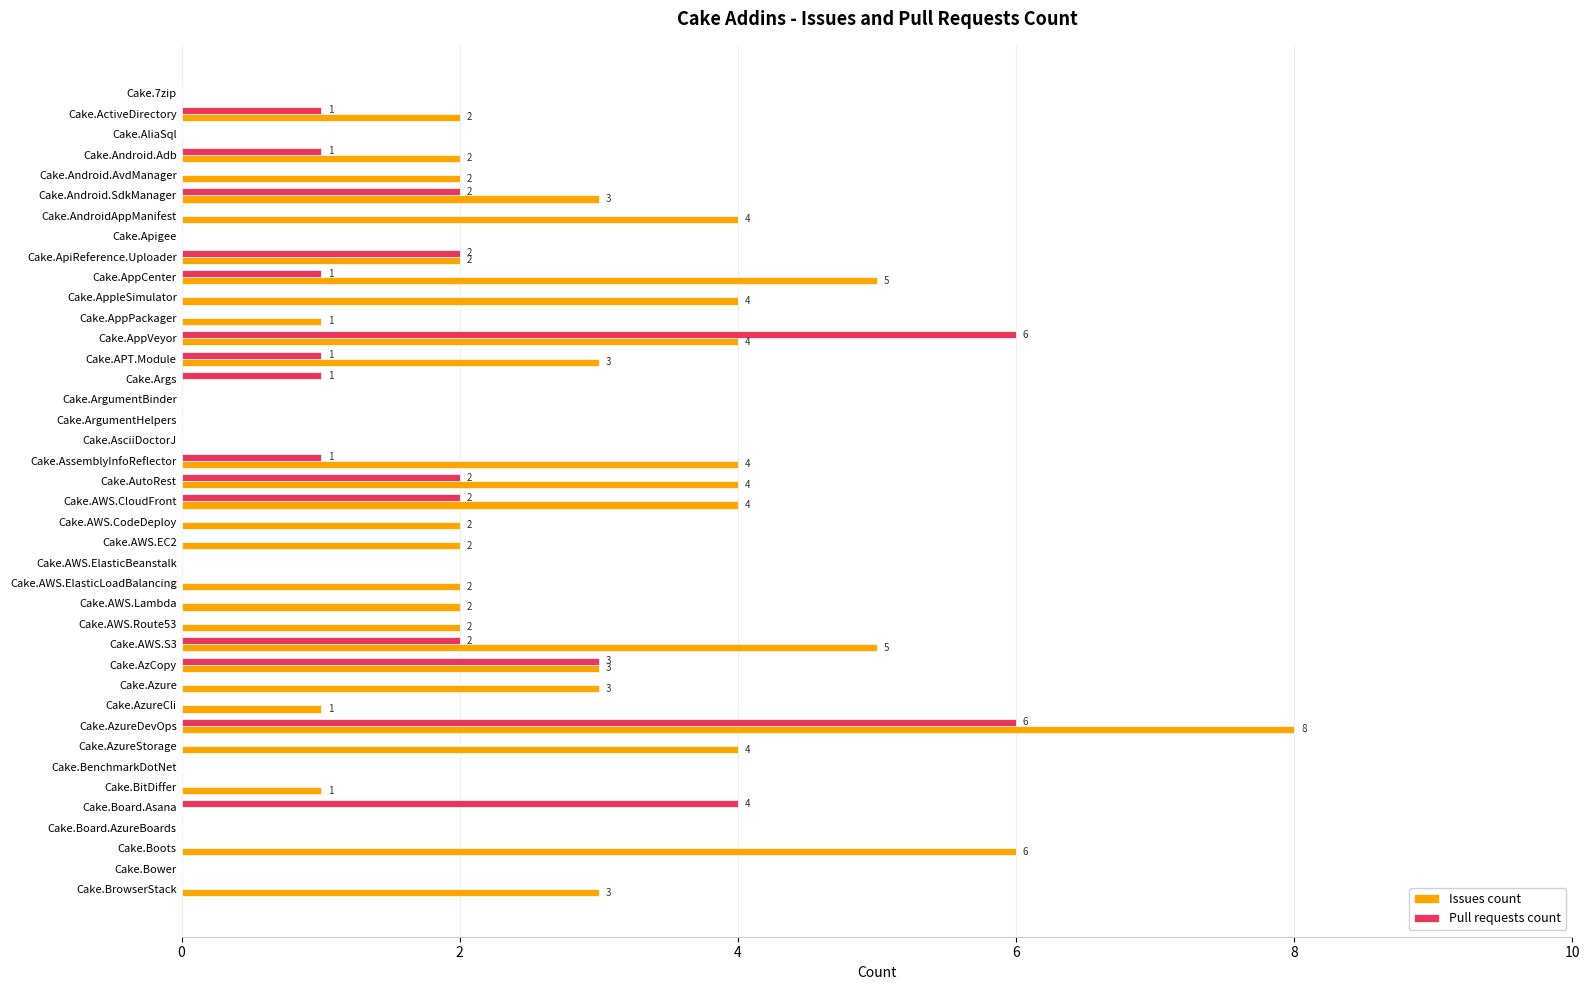

What is the sum of all Issues count values?

88